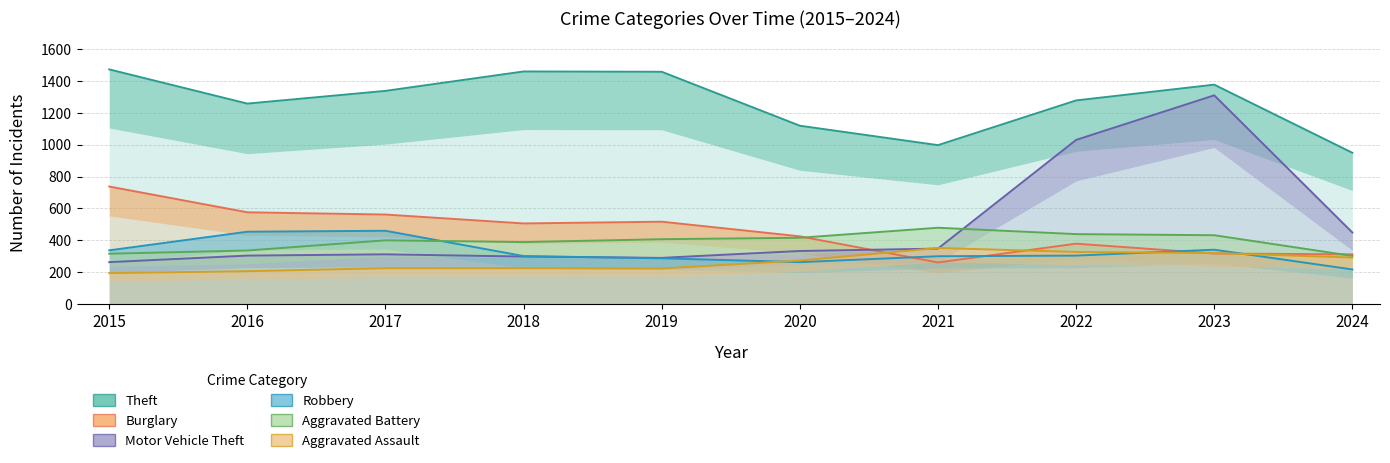

Which category has the lowest value across all series?

2015